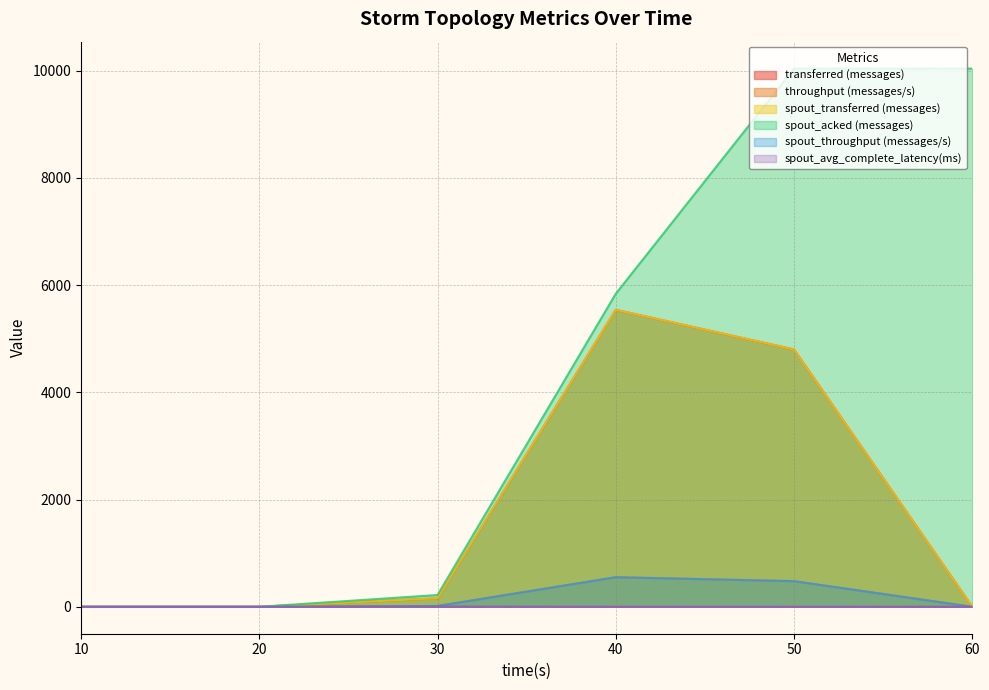

Reading left to right, extract all data points from this chart.

transferred (messages): 0.0	0.0	160.0	5540.0	4800.0	0.0
throughput (messages/s): 0.0	0.0	15.0	552.0	478.0	0.0
spout_transferred (messages): 0.0	0.0	160.0	5540.0	4800.0	0.0
spout_acked (messages): 0.0	0.0	220.0	5840.0	10040.0	10040.0
spout_throughput (messages/s): 0.0	0.0	15.0	552.0	478.0	0.0
spout_avg_complete_latency(ms): 0.0	0.0	4.5	1.8	1.6	1.6